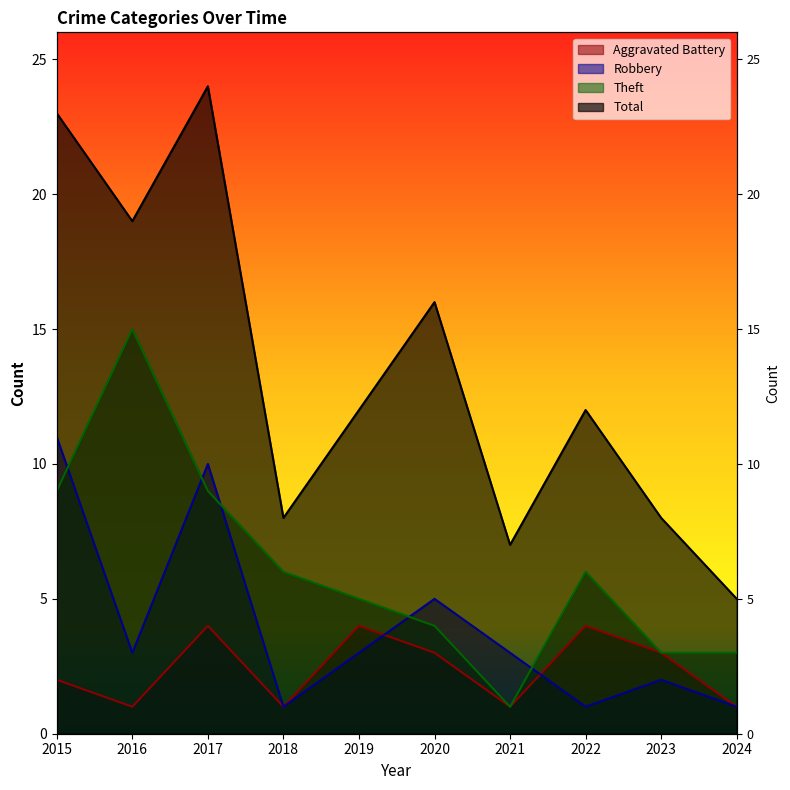

At which label does Total reach its minimum?

2024